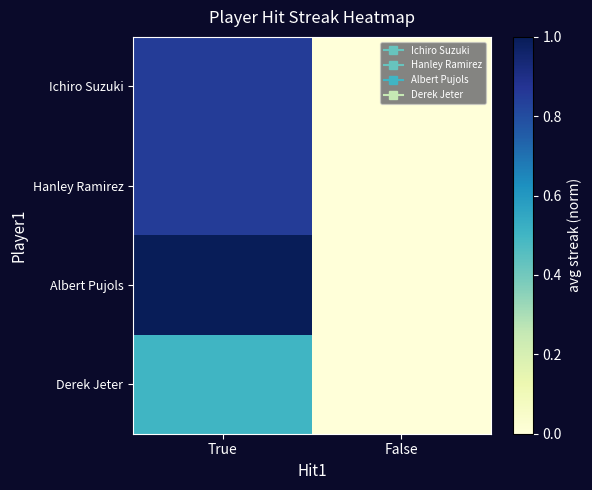

At how many categories does at least one series exceed 0?

1